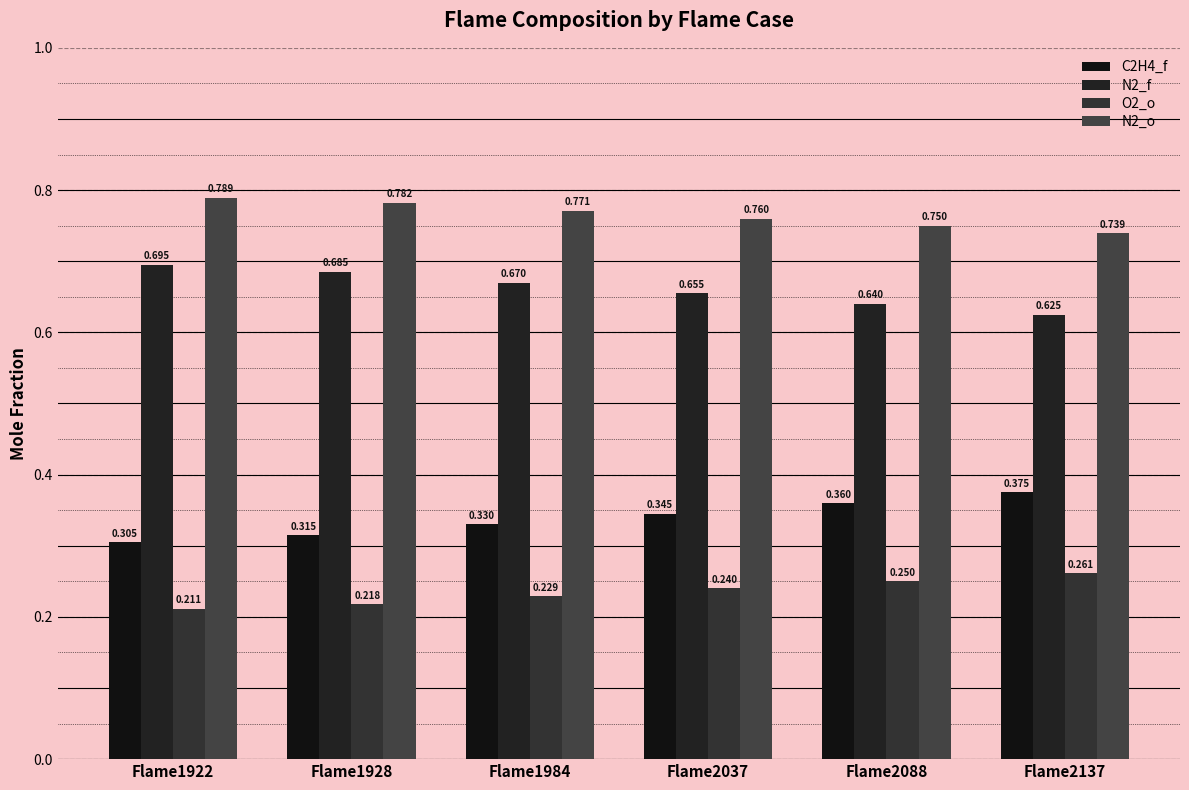

At how many categories does at least one series exceed 0?

6